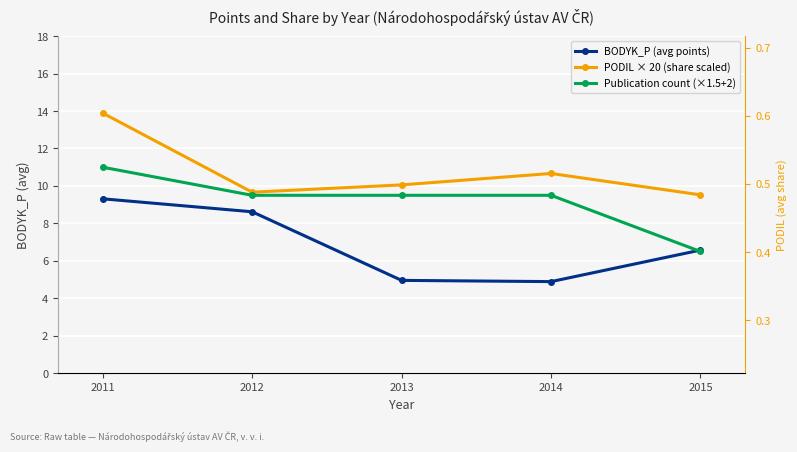

Rank the series by their maximum value, from lowest to highest.

BODYK_P (avg points), Publication count (×1.5+2), PODIL × 20 (share scaled)